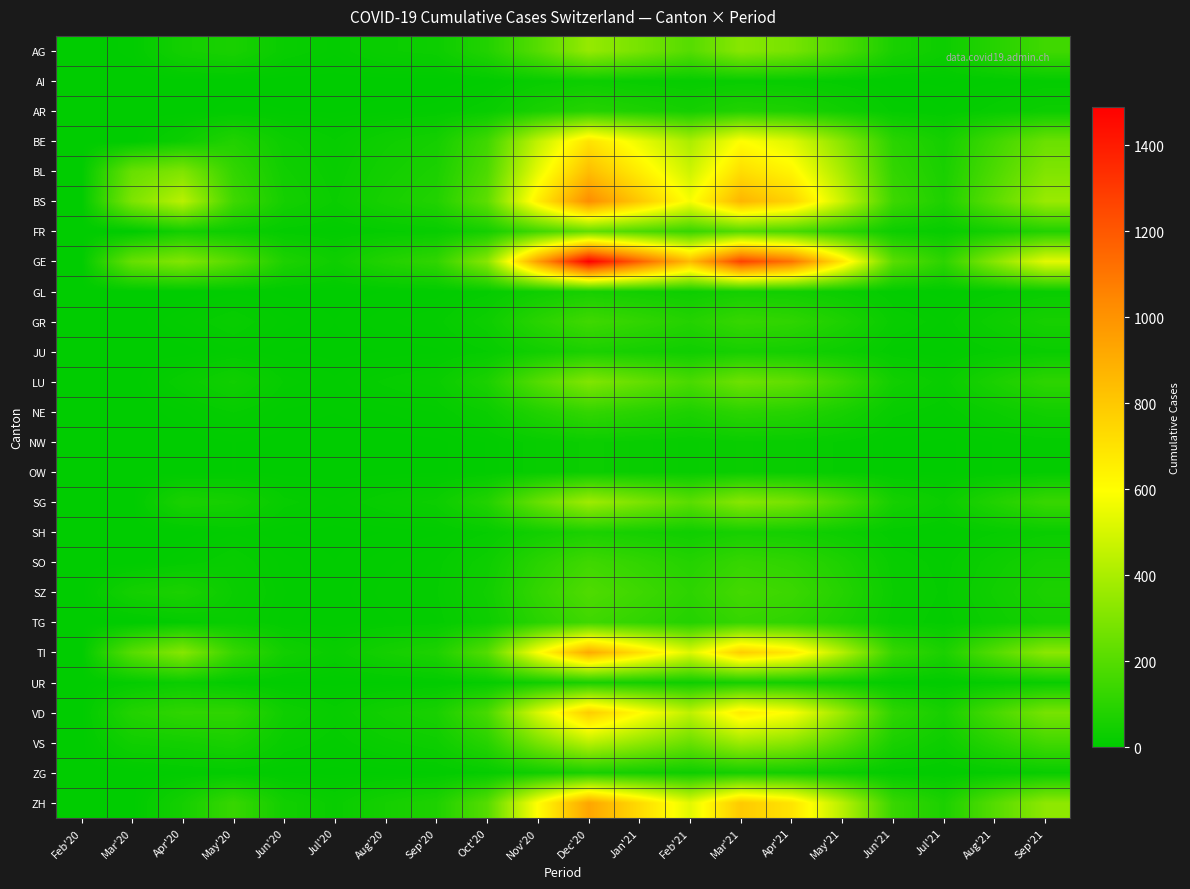

How many categories are shown in the chart?

20